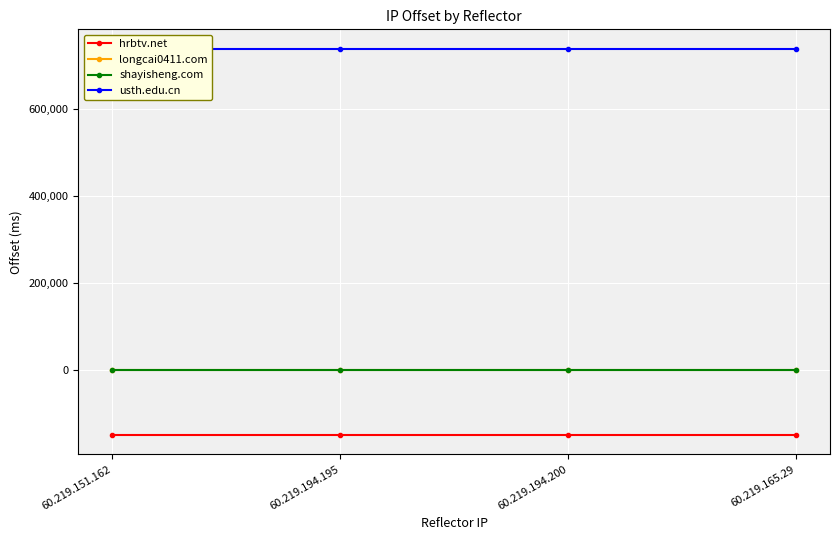

Between 60.219.194.195 and 60.219.194.200, which series saw the biggest shift?

hrbtv.net